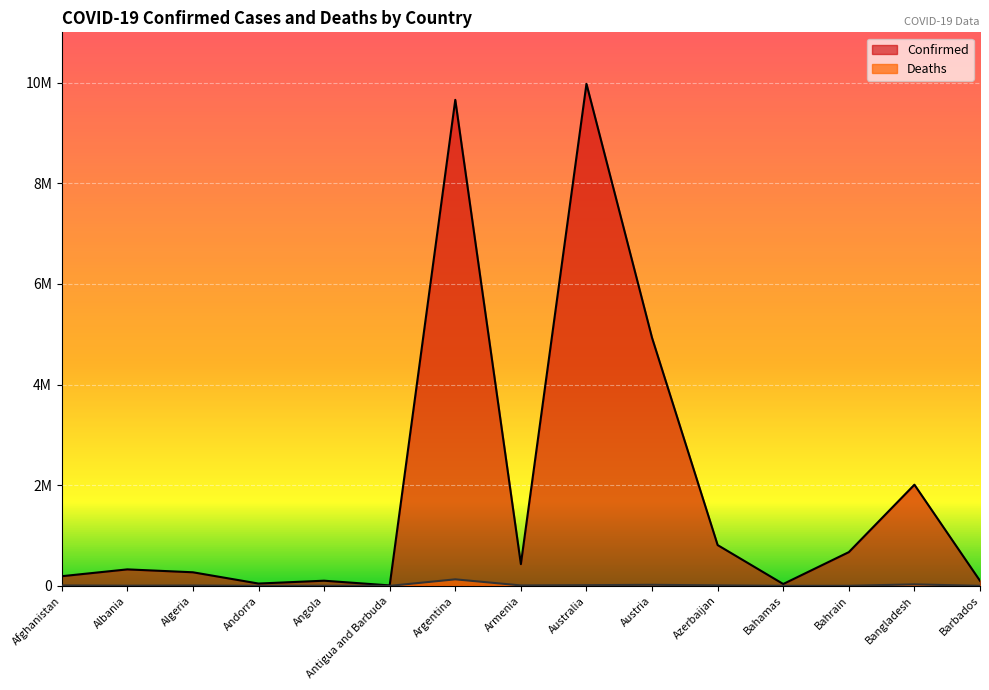

Rank the series by their maximum value, from highest to lowest.

Confirmed, Deaths